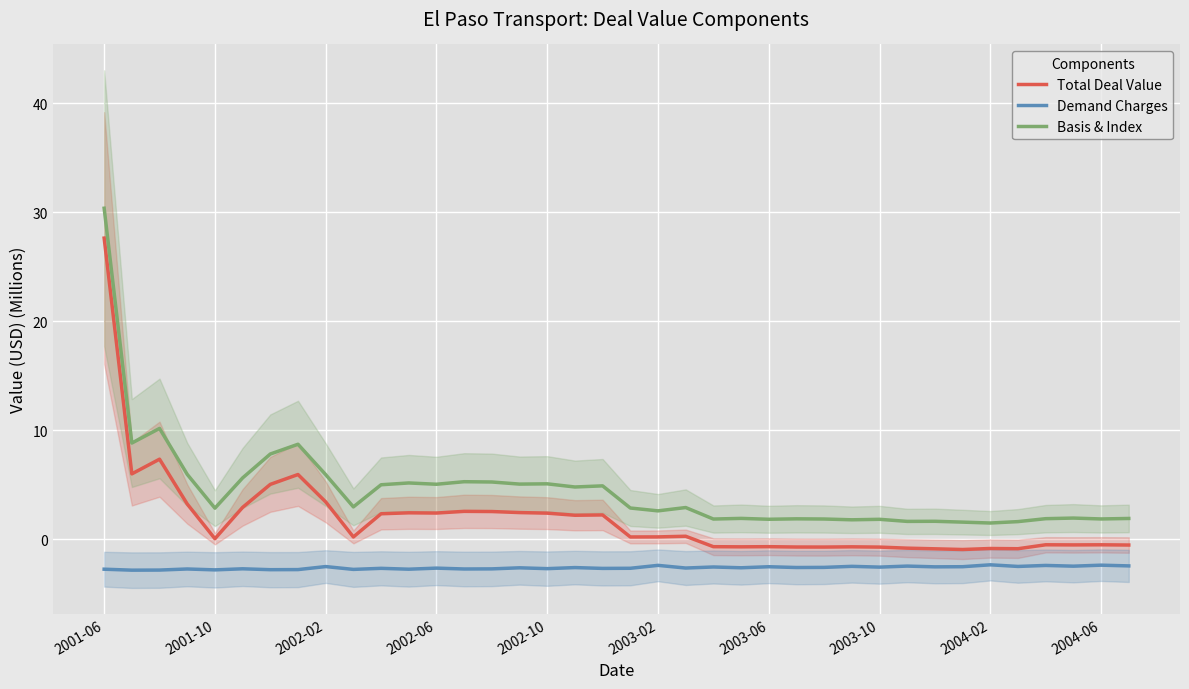

Which series has the largest total across all categories?

Basis & Index